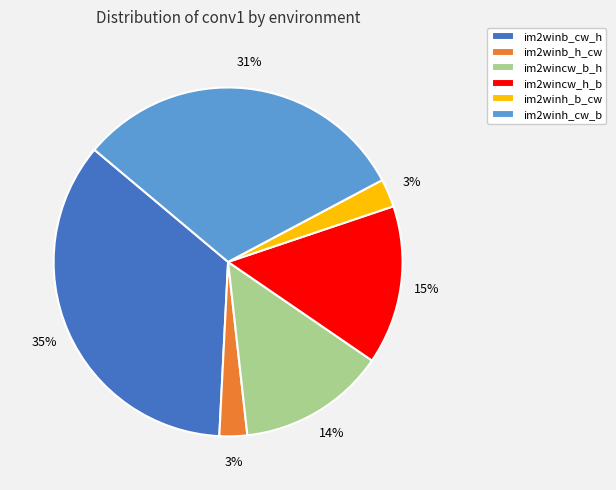

To the nearest percent, what is the average slice percentage?

17%